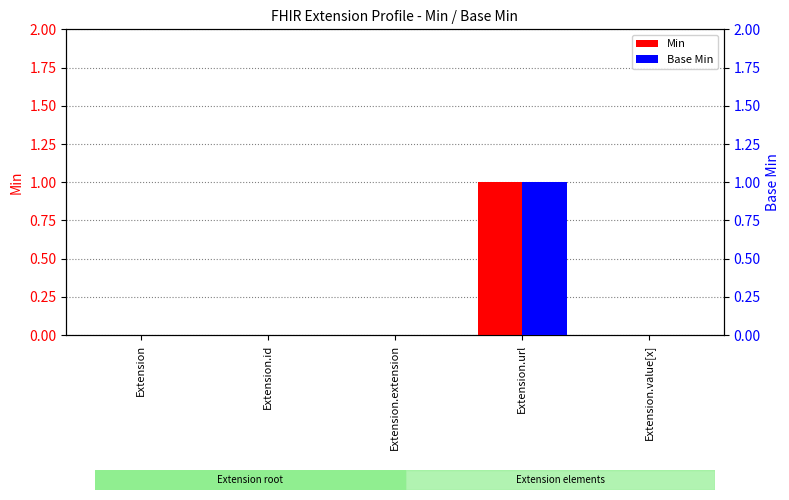

What is the sum of all Min values?

1